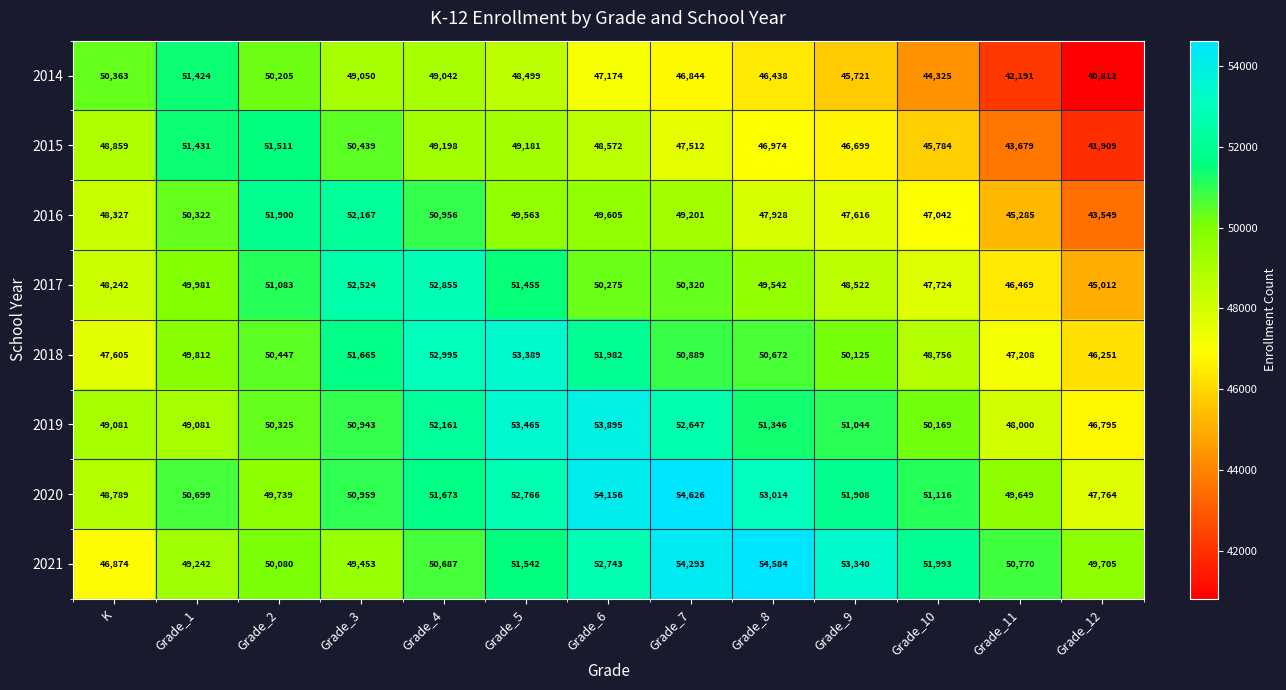

The value of 2021 at Grade_2 is 29378. True or false?

False